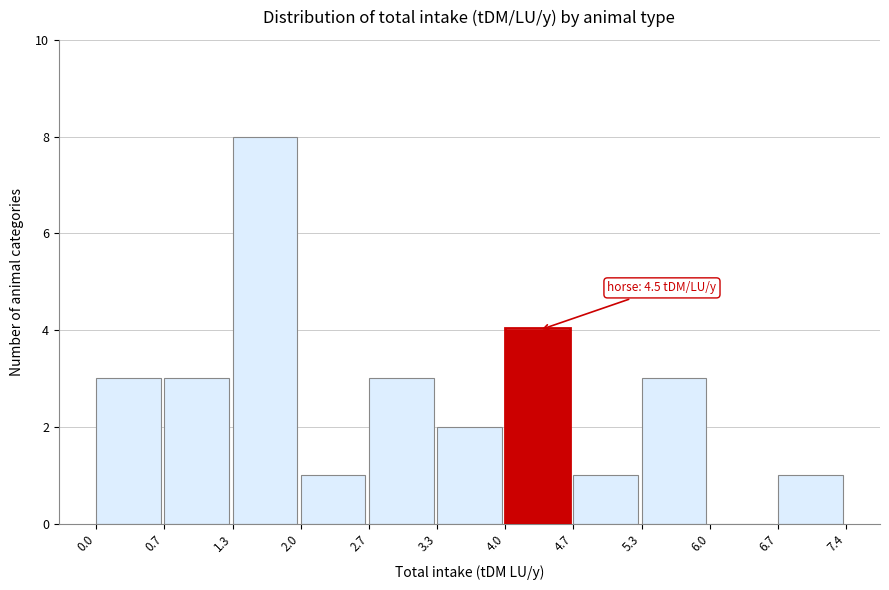

Which range on the x-axis has the tallest bar?

1.3 to 2.0